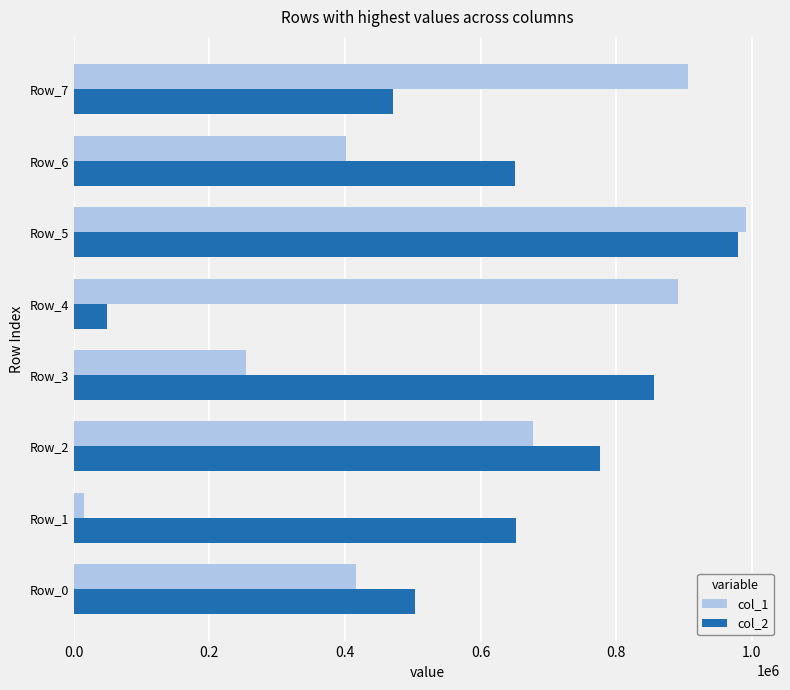

At which category is the sum across all series the highest?

Row_5